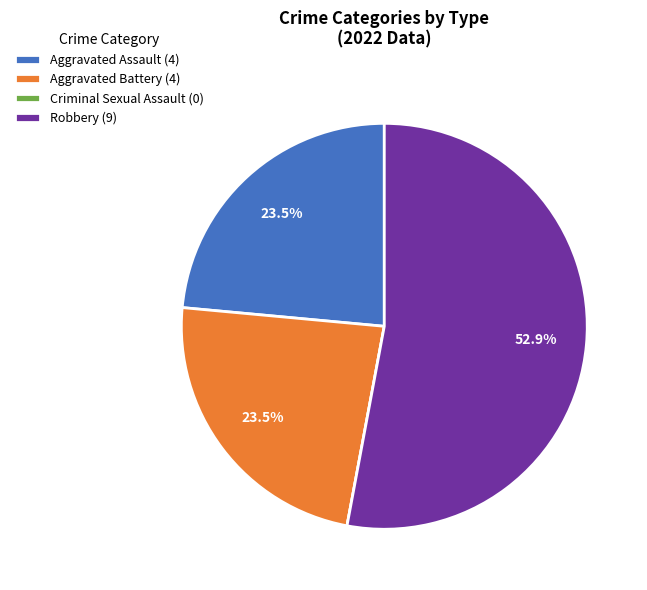

Is there a majority slice in this chart?

Yes